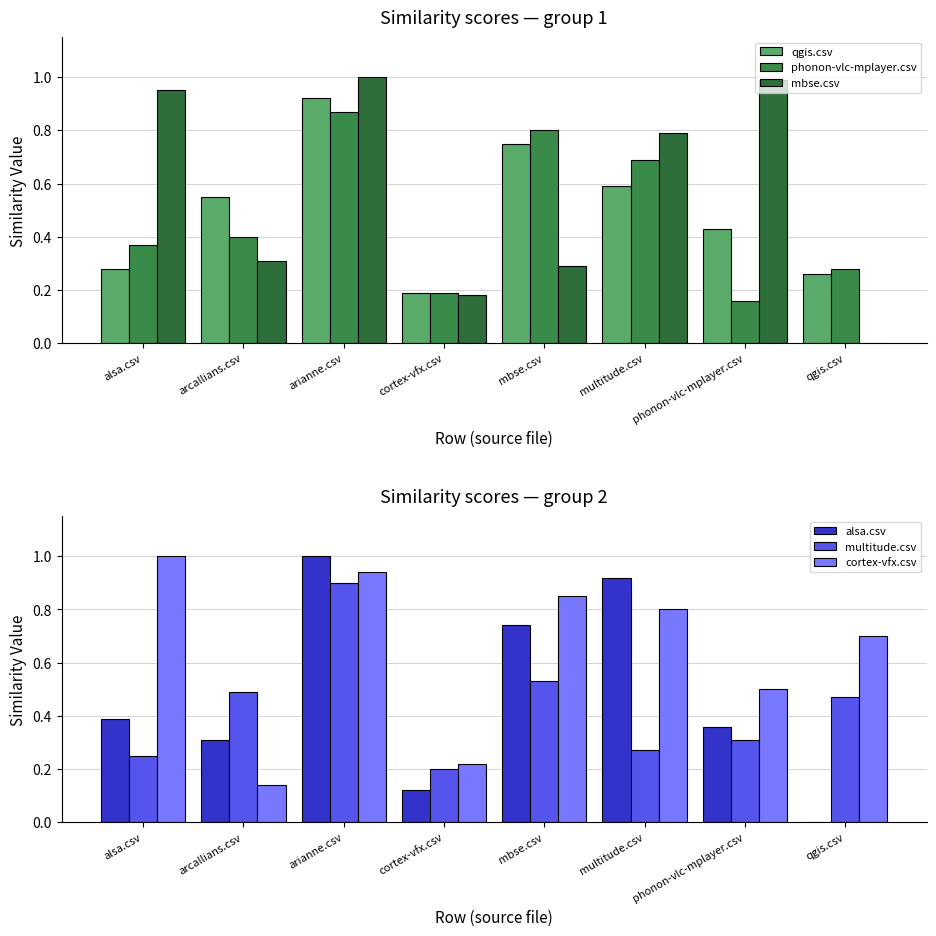

Between phonon-vlc-mplayer.csv and cortex-vfx.csv, which is larger?

phonon-vlc-mplayer.csv